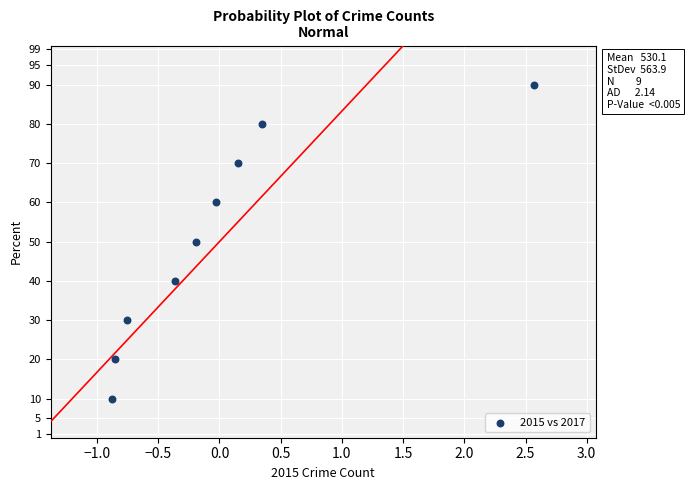

What is the average Y value?

50